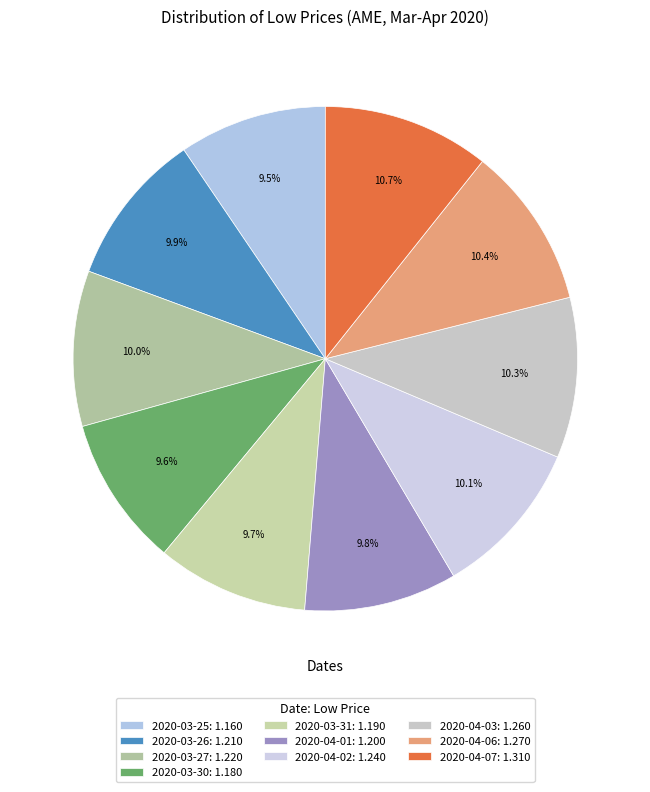

How many segments does this pie chart have?

10